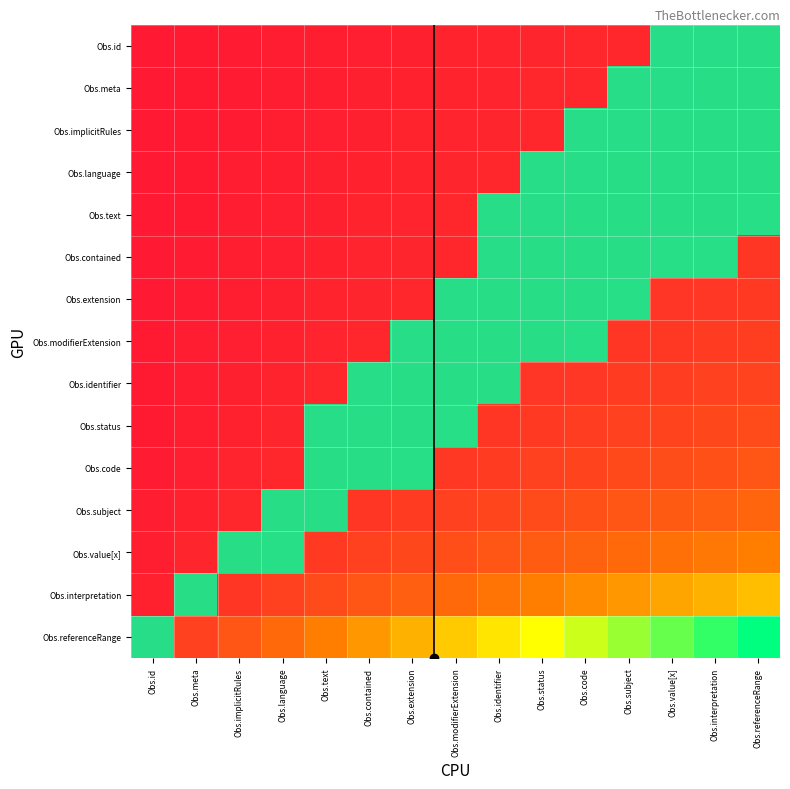

Rank the series by their maximum value, from lowest to highest.

Obs.id, Obs.meta, Obs.implicitRules, Obs.language, Obs.text, Obs.contained, Obs.extension, Obs.modifierExtension, Obs.identifier, Obs.status, Obs.code, Obs.subject, Obs.value[x], Obs.interpretation, Obs.referenceRange